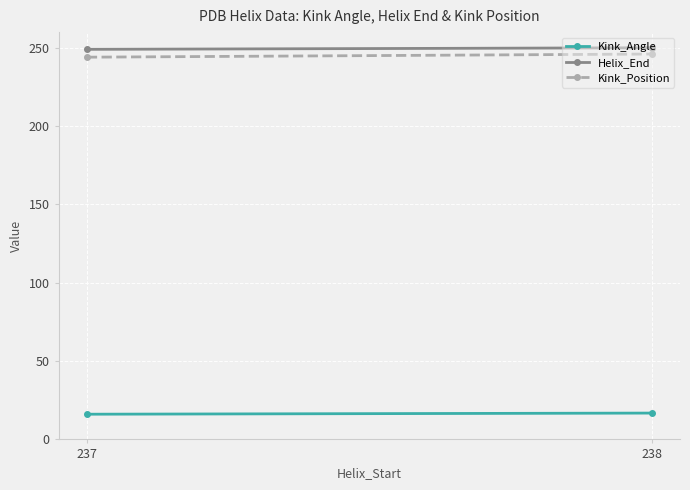

Reading right to left, transcribe all the data shown in this chart.

Kink_Angle: 16.8	16.1
Helix_End: 250.0	249.0
Kink_Position: 246.0	244.0